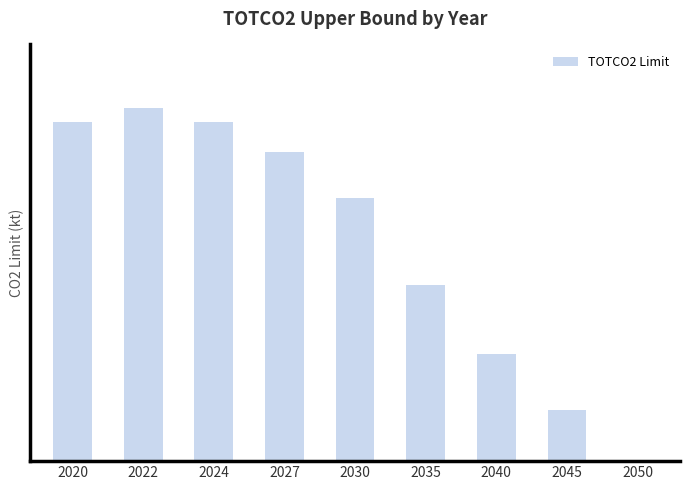

What is the sum of all values?

3693175.9